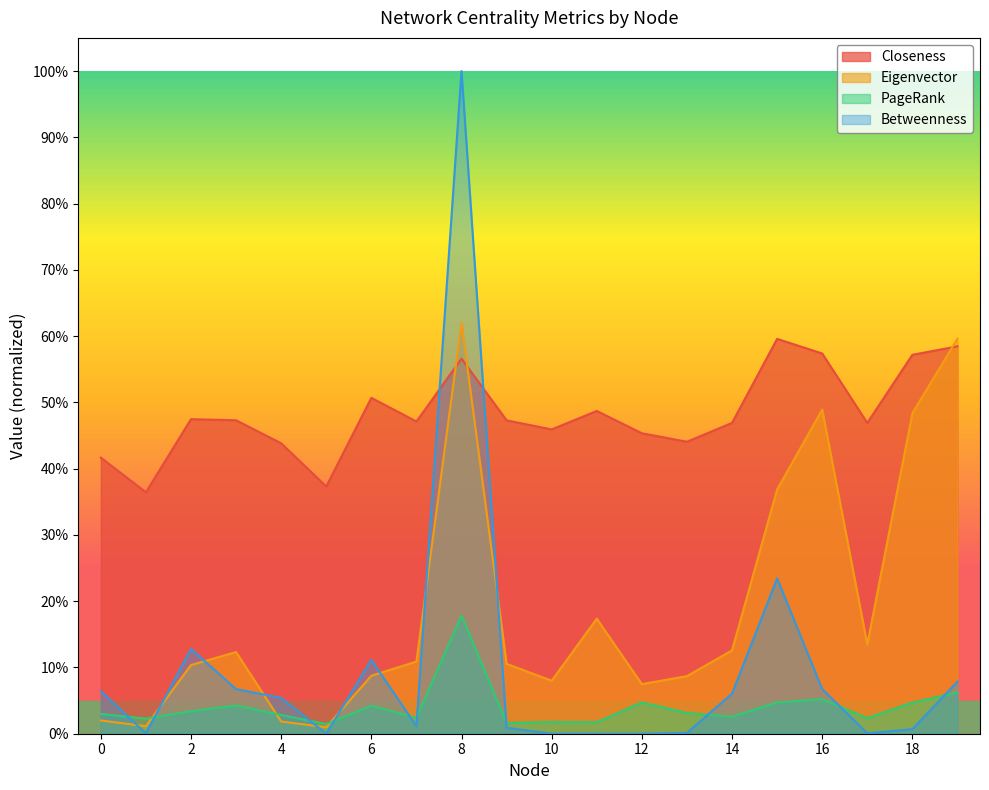

Is it true that Closeness equals 0.3 at 12?

False